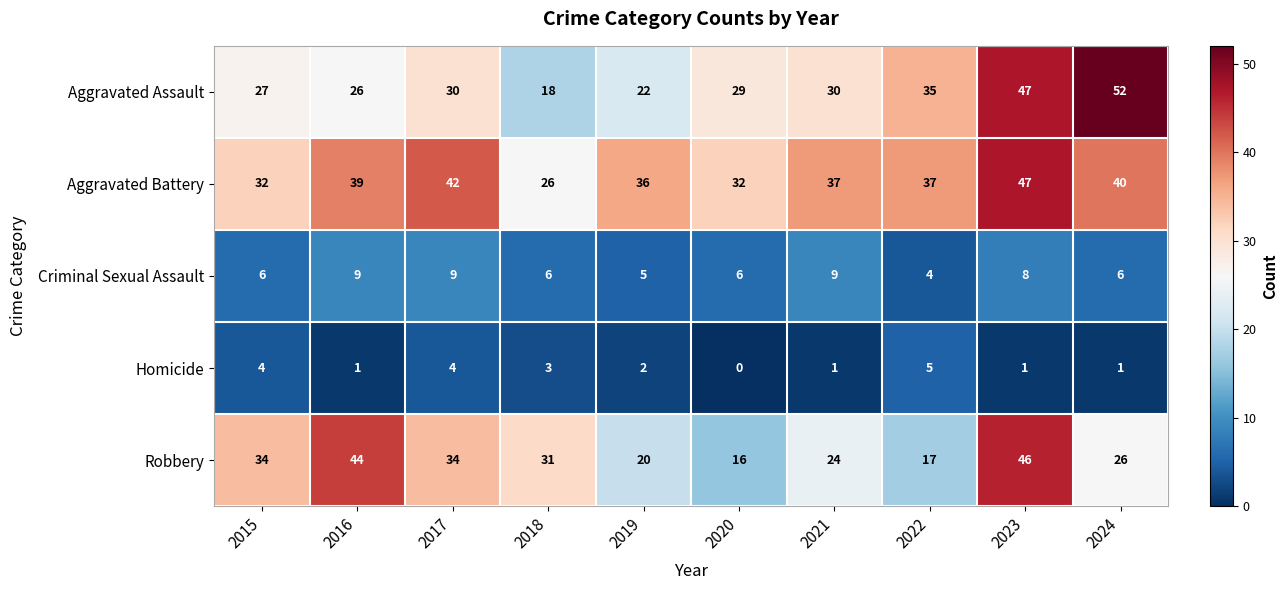

Which series has the widest spread of values?

Aggravated Assault